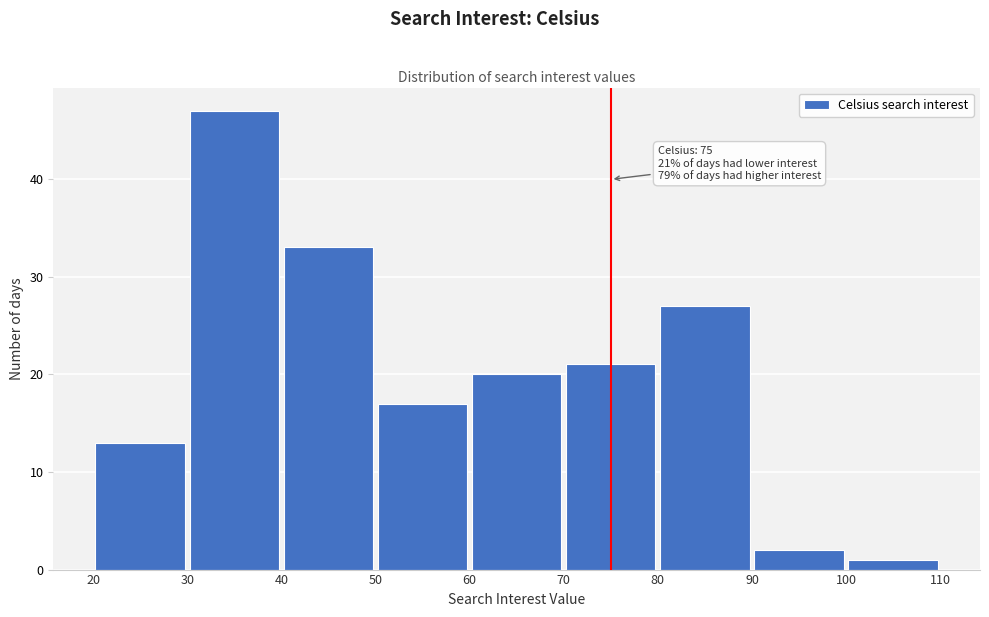

Over which range of the x-axis is the bar tallest?

30 to 40